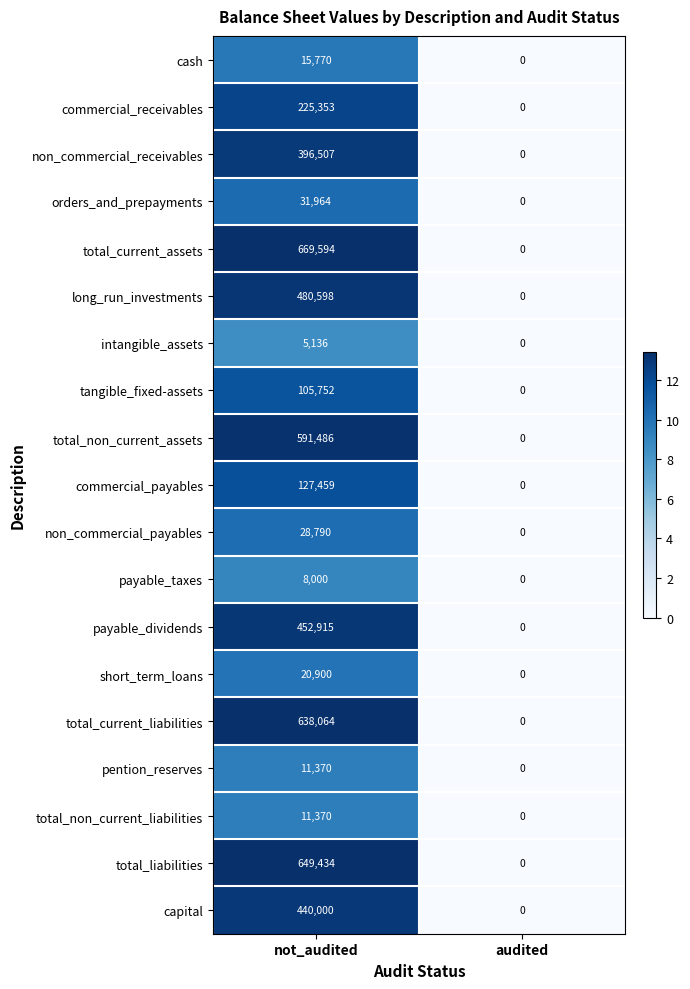

Which series has the widest spread of values?

total_current_assets